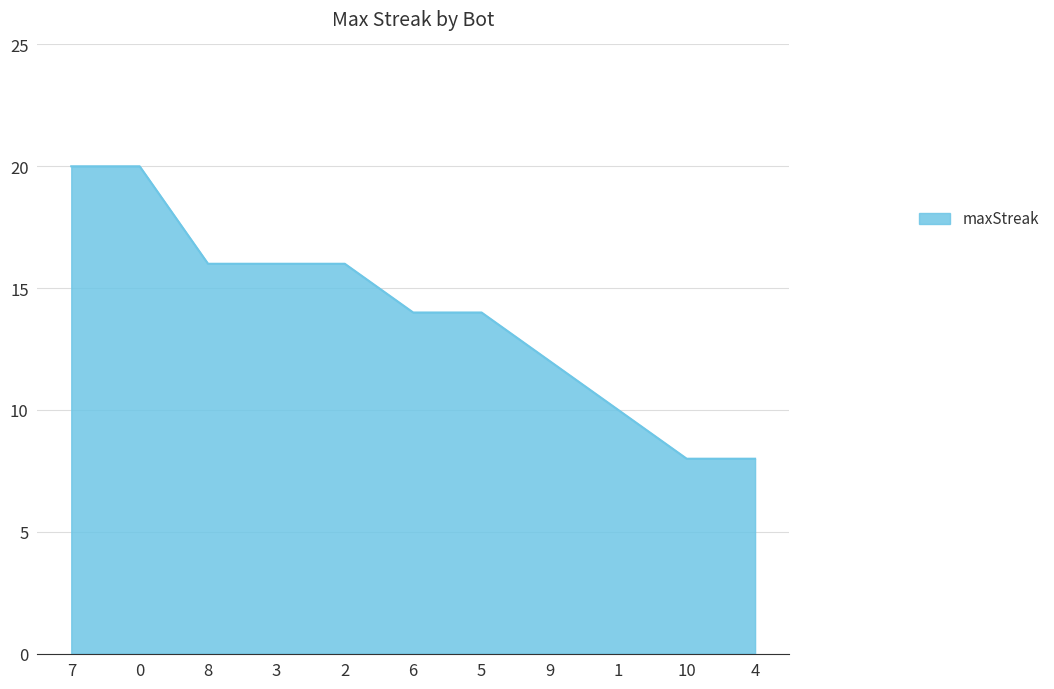

Reading left to right, list all the values displayed in this chart.

20	20	16	16	16	14	14	12	10	8	8